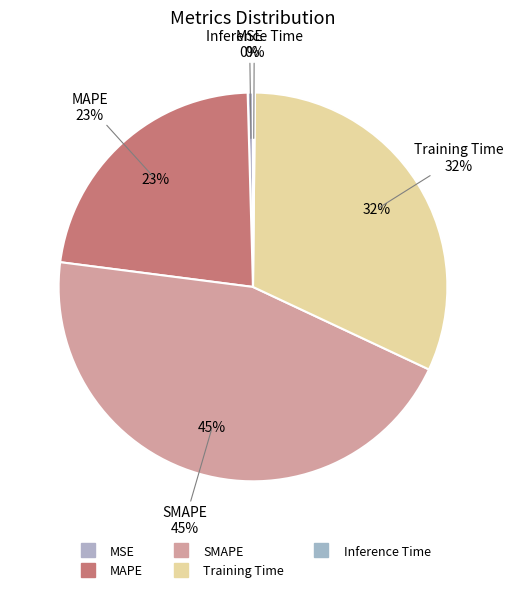

To the nearest percent, what is the difference between the SMAPE and Inference Time slice percentages?

45%